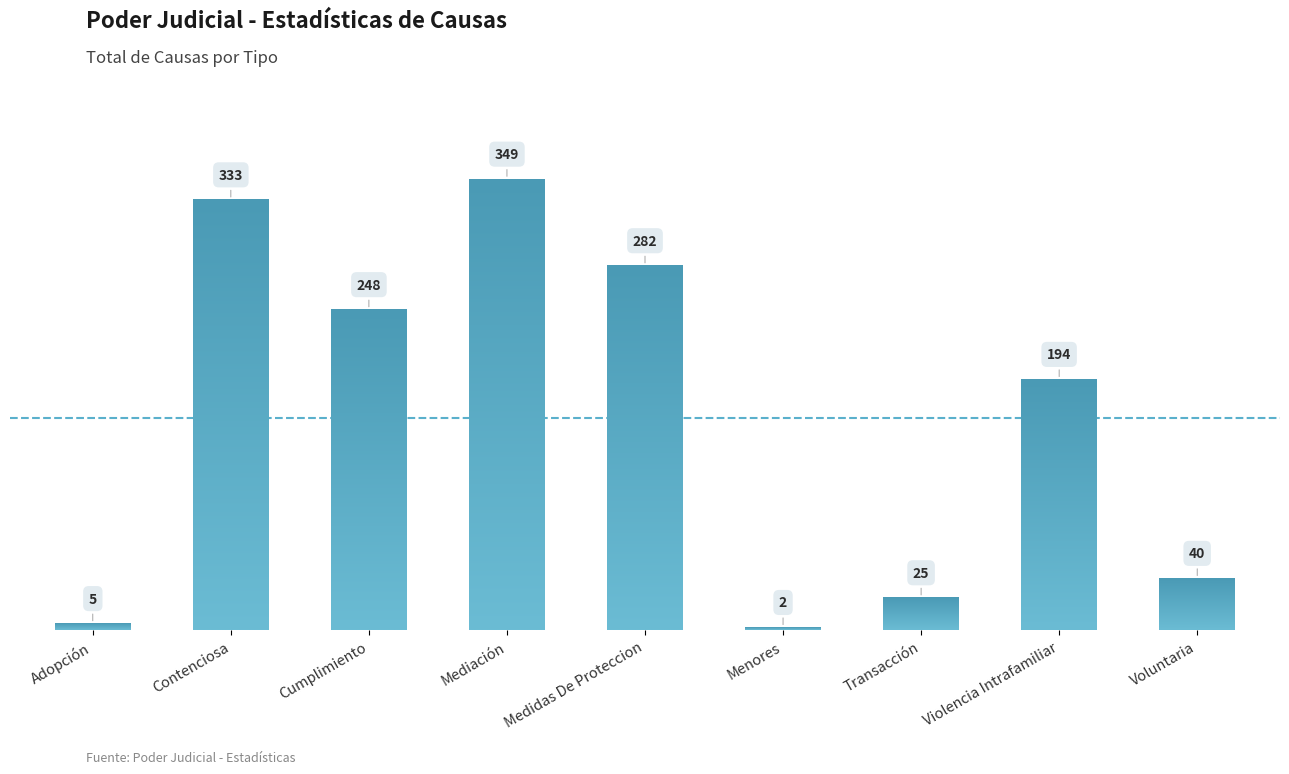

List the labels in order of value, largest first.

Mediación, Contenciosa, Medidas De Proteccion, Cumplimiento, Violencia Intrafamiliar, Voluntaria, Transacción, Adopción, Menores